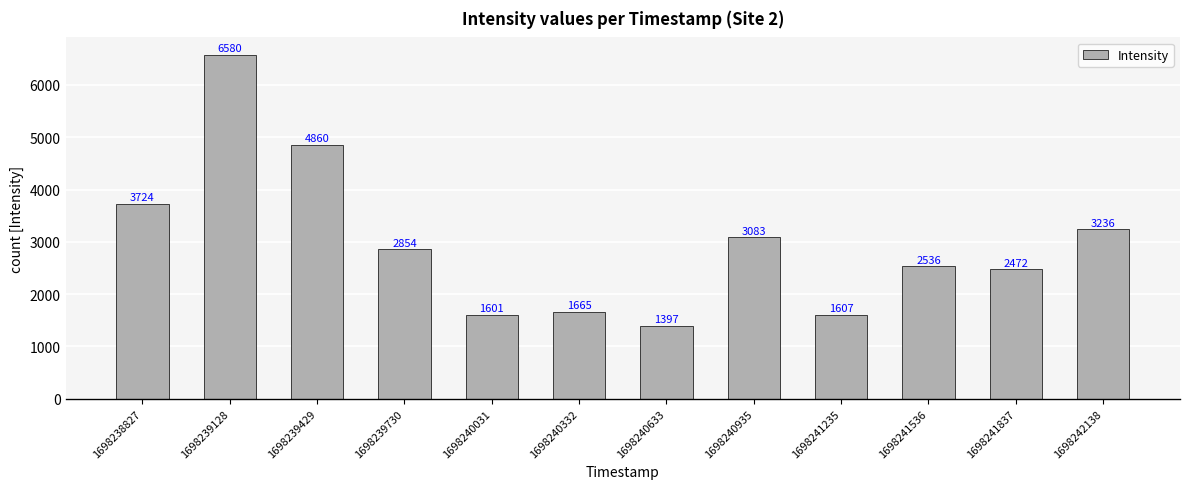

The chart shows a value of 3236.4 at 1698242138. True or false?

True